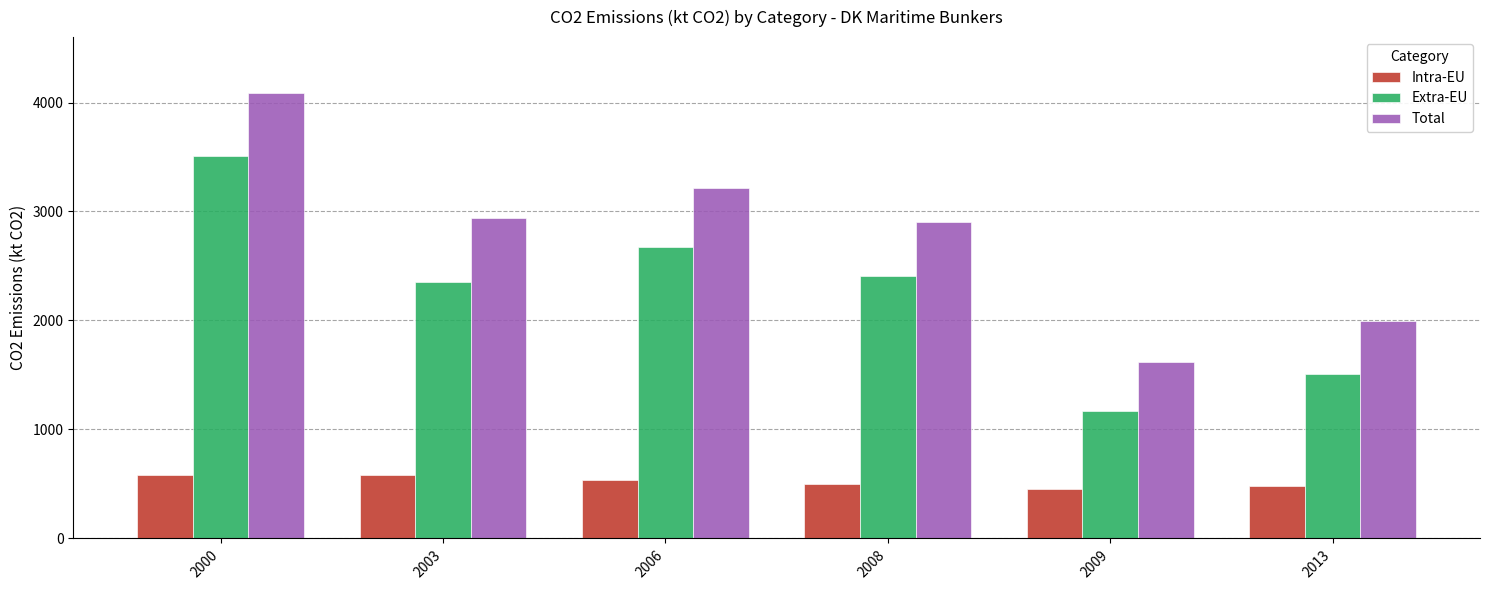

At which label does Total reach its peak?

2000